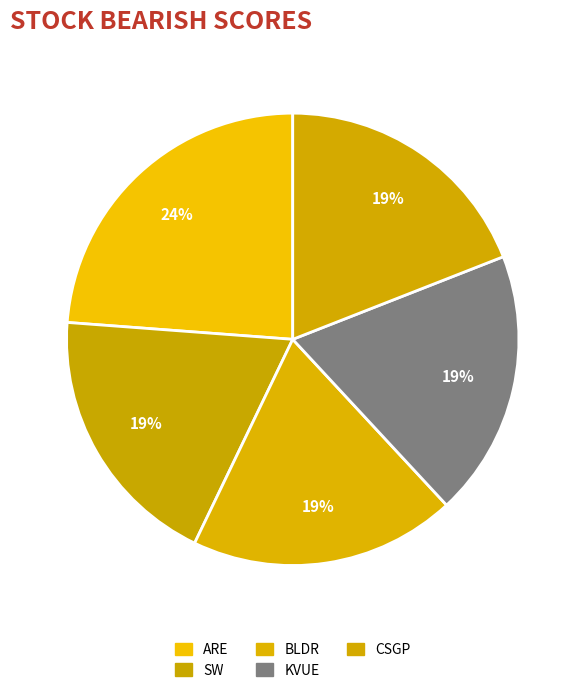

Which has a higher value, SW or BLDR?

SW